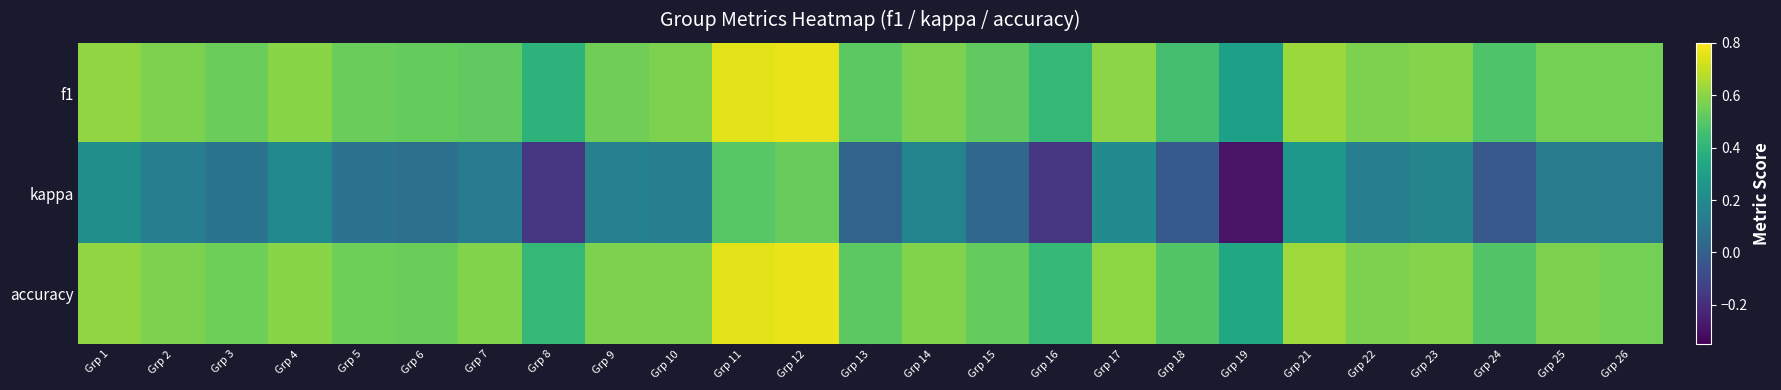

What is the greatest value displayed?

0.8